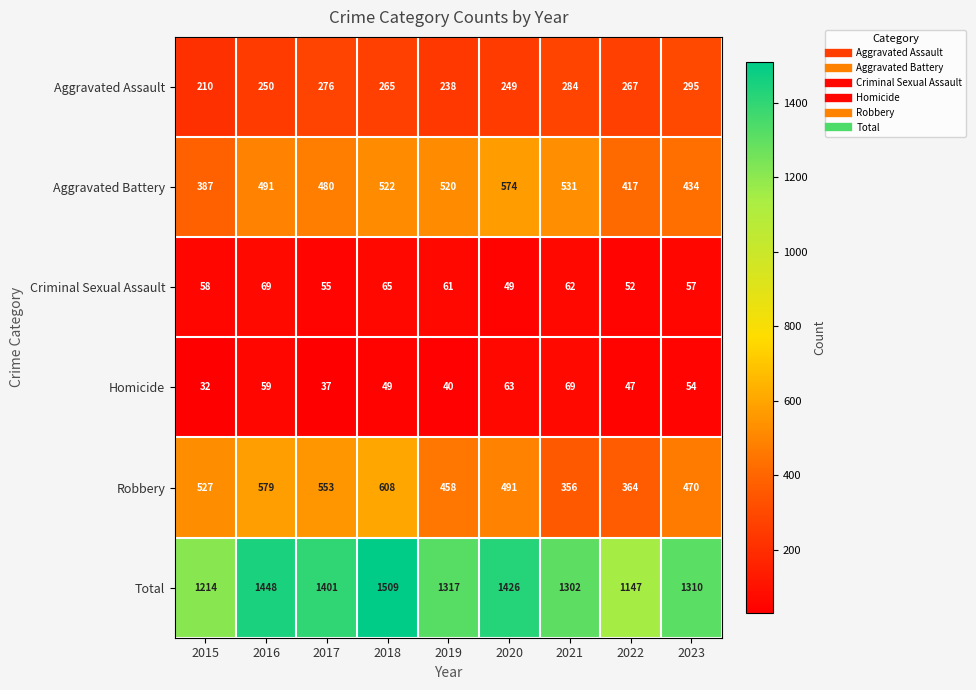

At 2015, list the series in order from smallest to largest.

Homicide, Criminal Sexual Assault, Aggravated Assault, Aggravated Battery, Robbery, Total